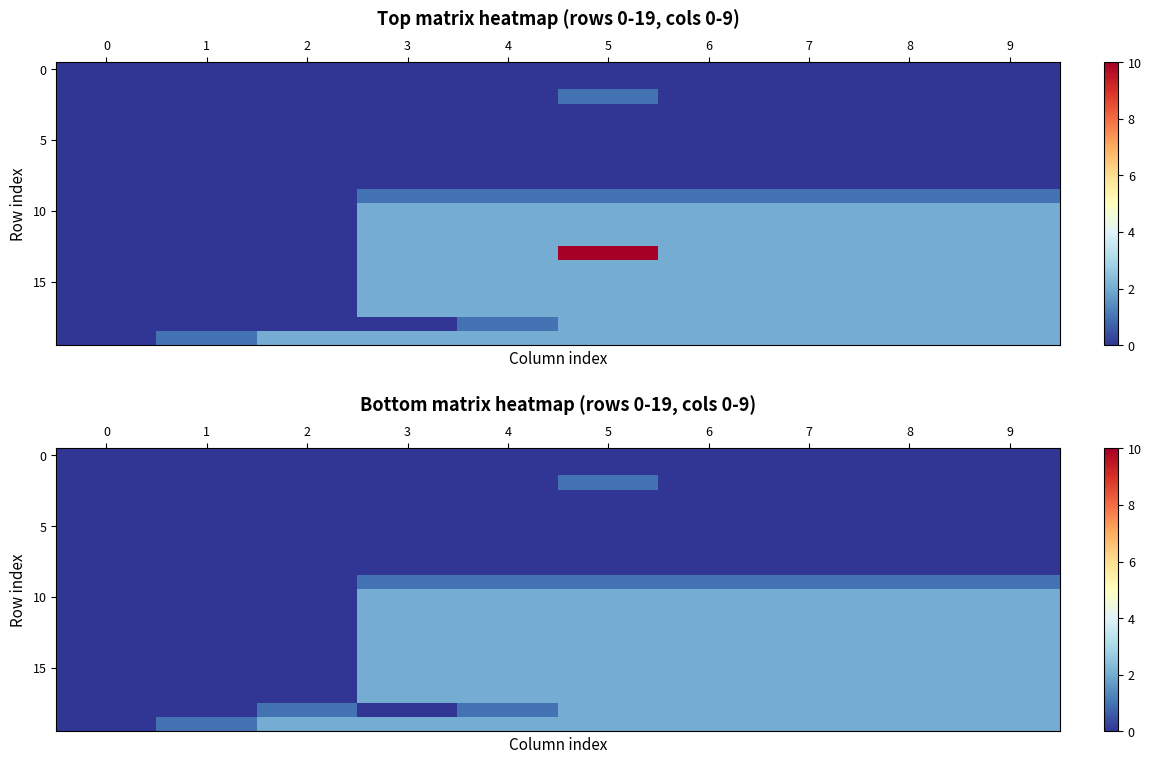

True or false: 15 has a value of 1 at 0.

False